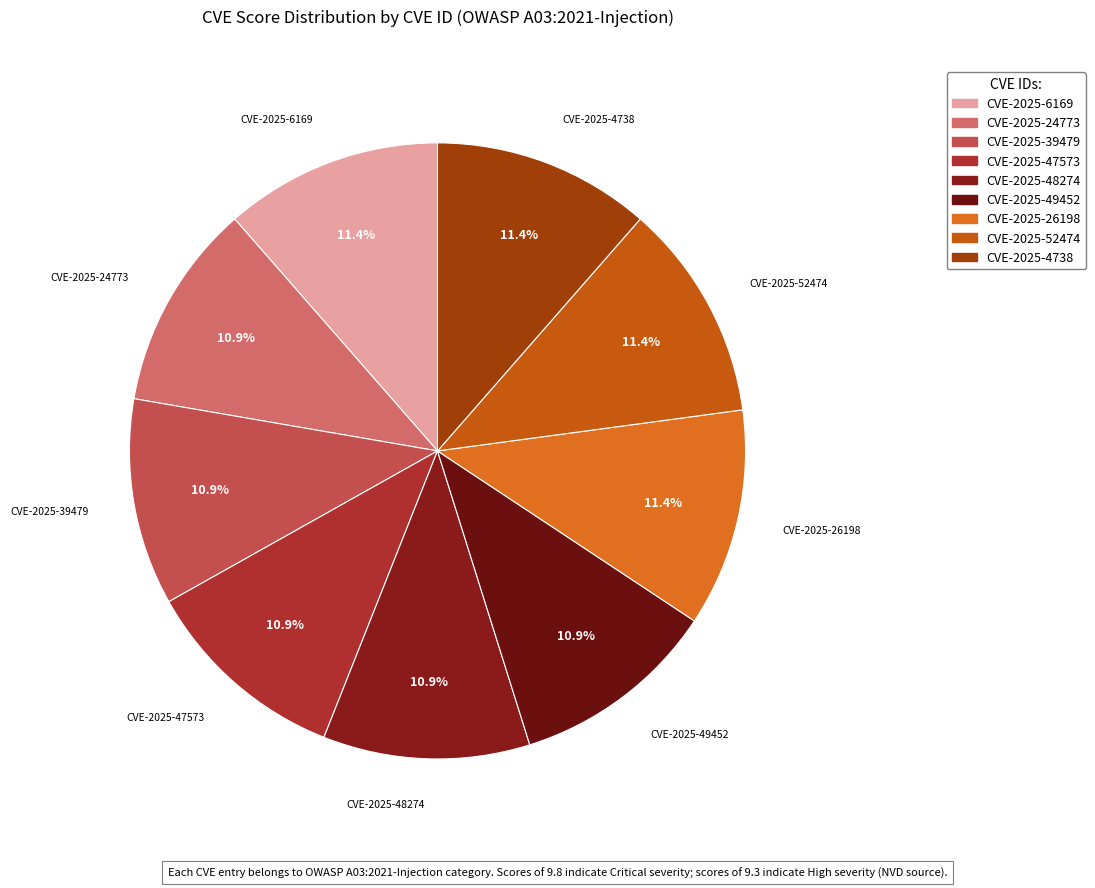

Which has a higher value, CVE-2025-4738 or CVE-2025-49452?

CVE-2025-4738